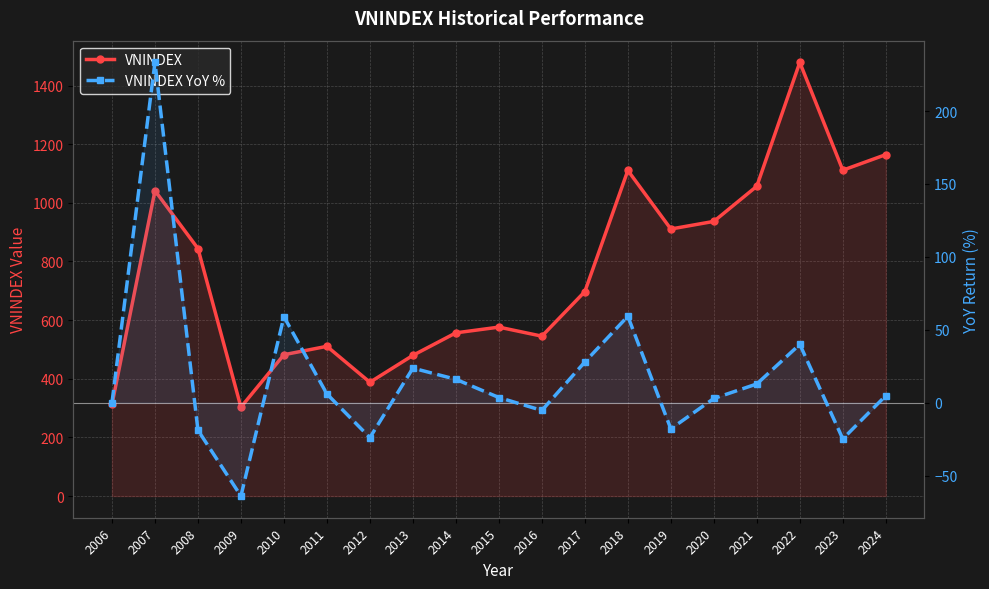

What is the difference between the maximum and minimum values in the VNINDEX series?

1175.8